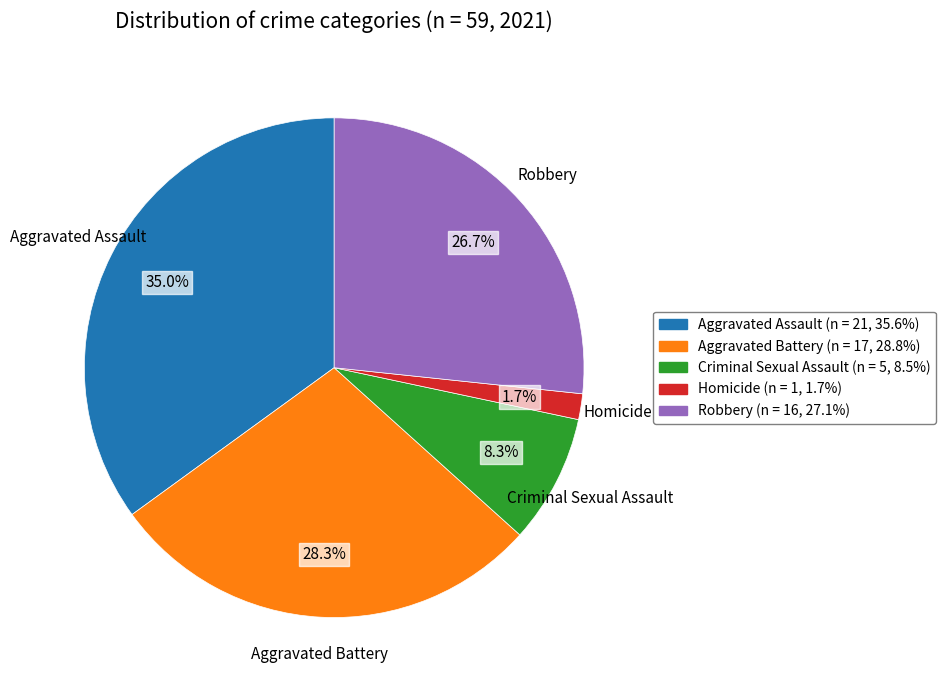

Count the number of slices in the pie.

5